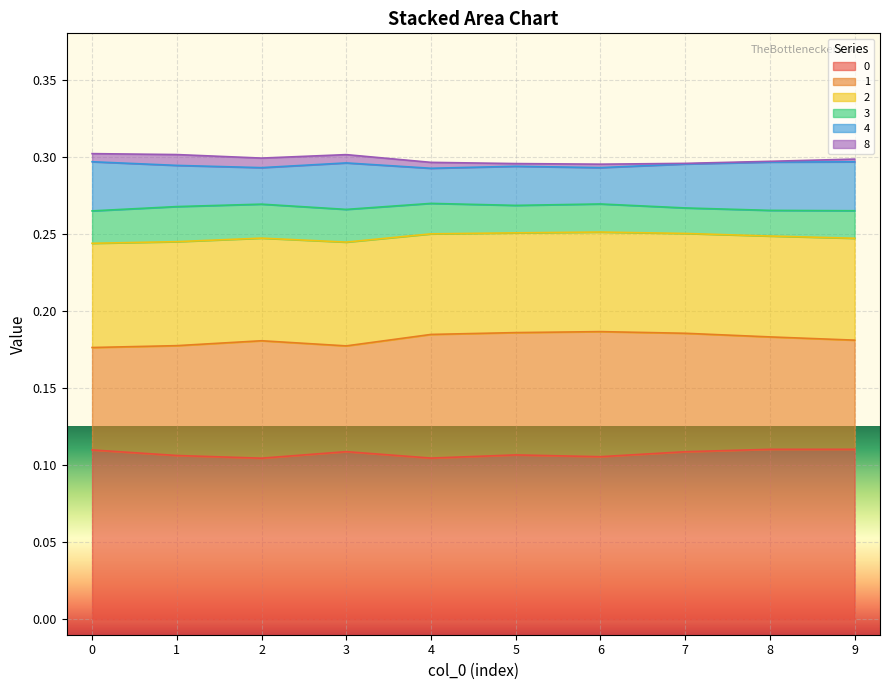

Does the chart display data point markers on the line(s)?

No